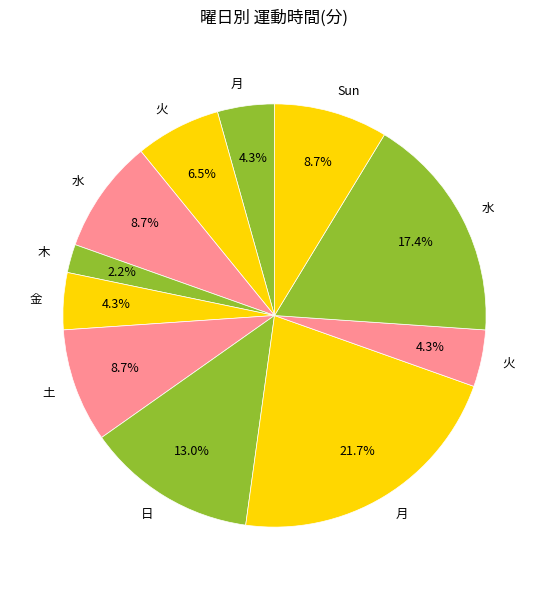

Rank the categories by value from lowest to highest.

木, 月, 金, 火, 火, 水, 土, Sun, 日, 水, 月